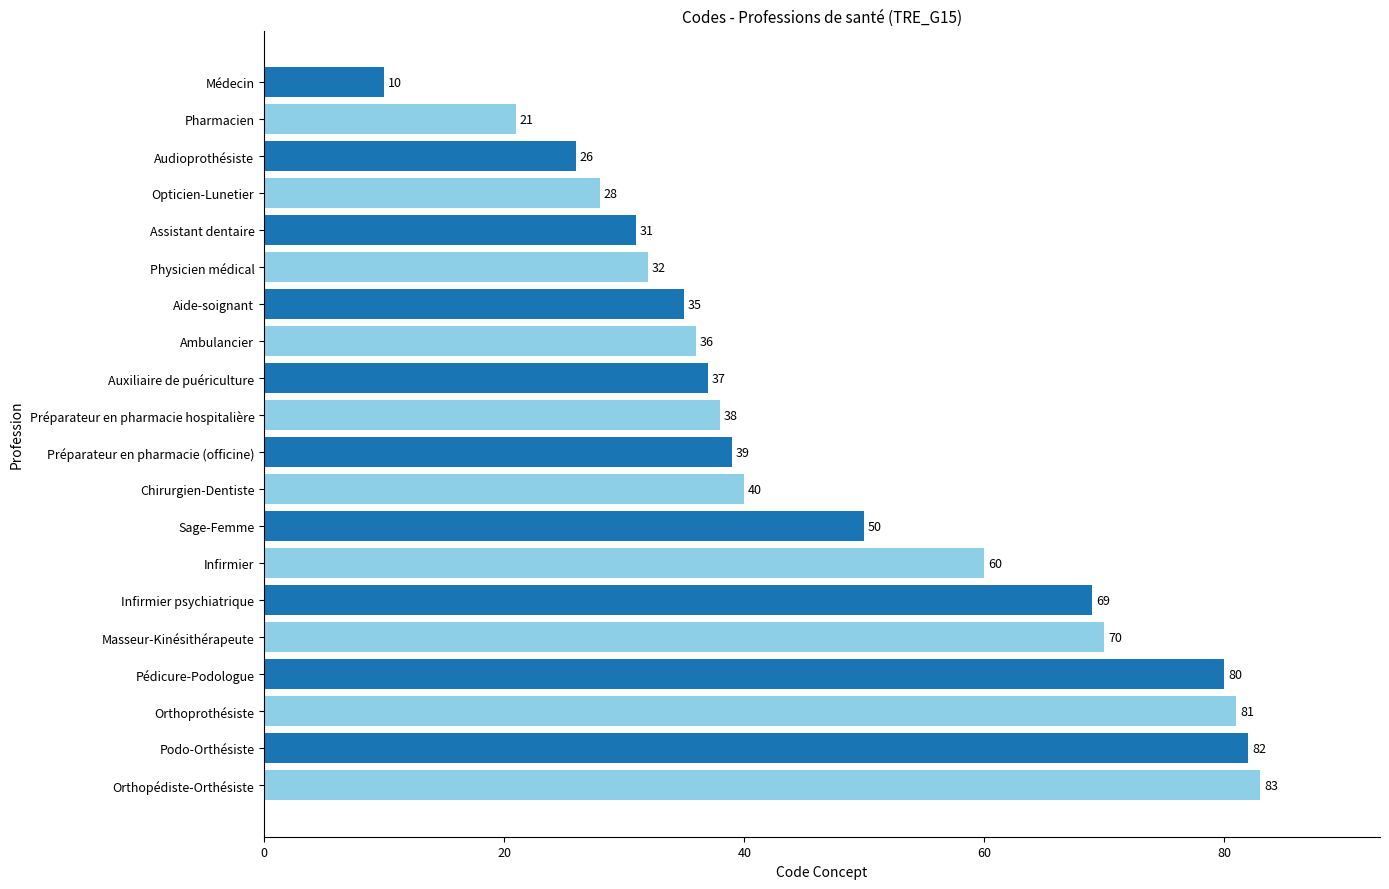

What is the difference between the maximum and minimum values?

73